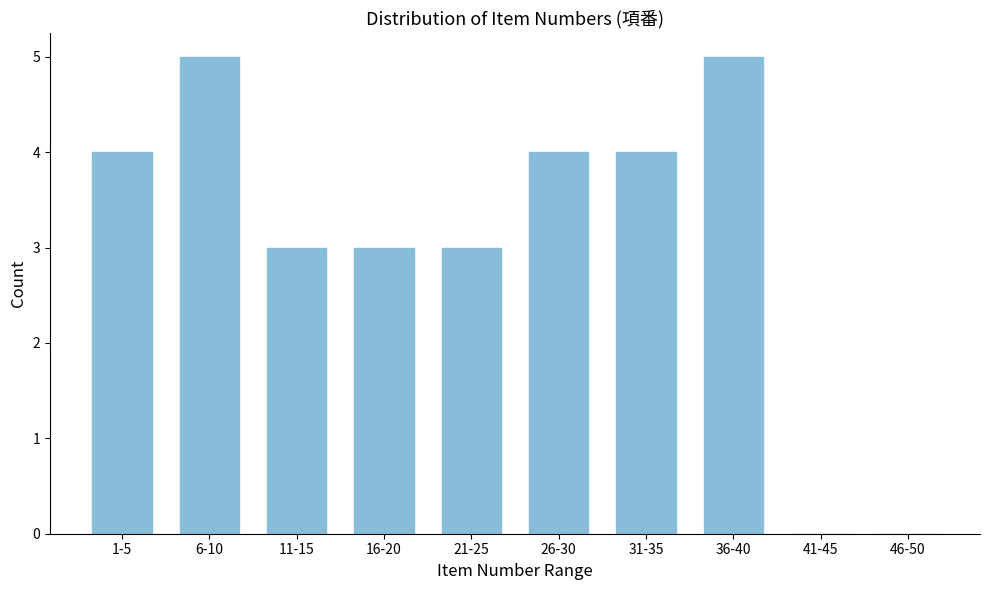

Reading left to right, list all the values displayed in this chart.

1-5=4	6-10=5	11-15=3	16-20=3	21-25=3	26-30=4	31-35=4	36-40=5	41-45=0	46-50=0